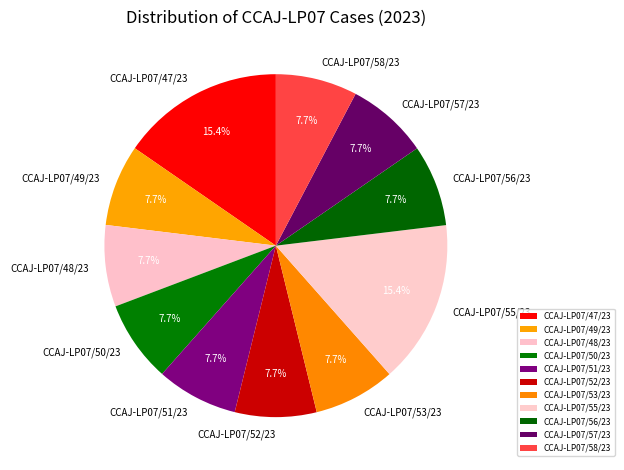

To the nearest percent, what is the difference between the largest and smallest slice percentages?

8%